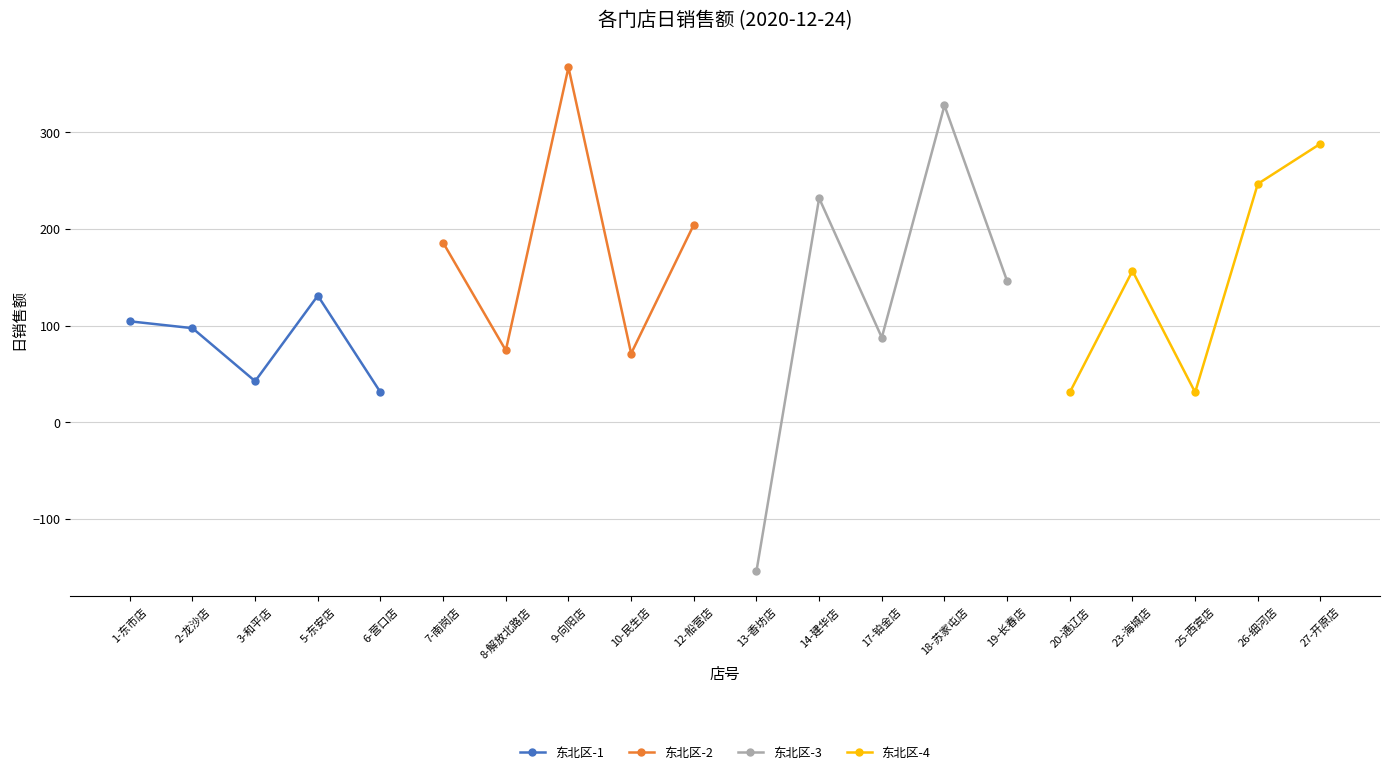

At which label does 东北区-1 reach its peak?

5-东安店